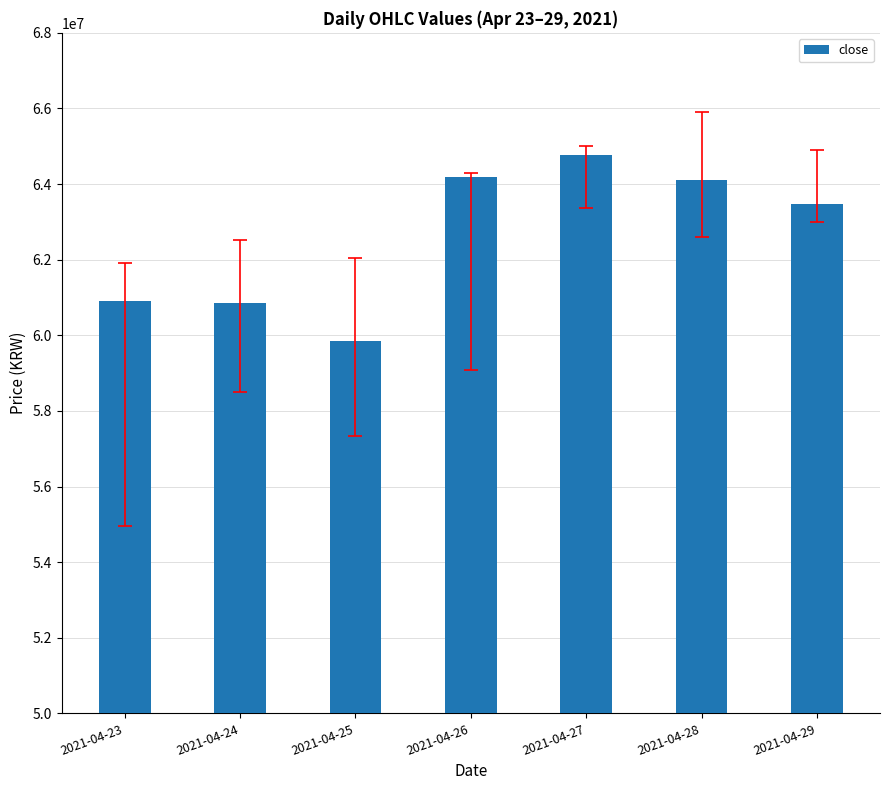

How many categories are shown in the chart?

7